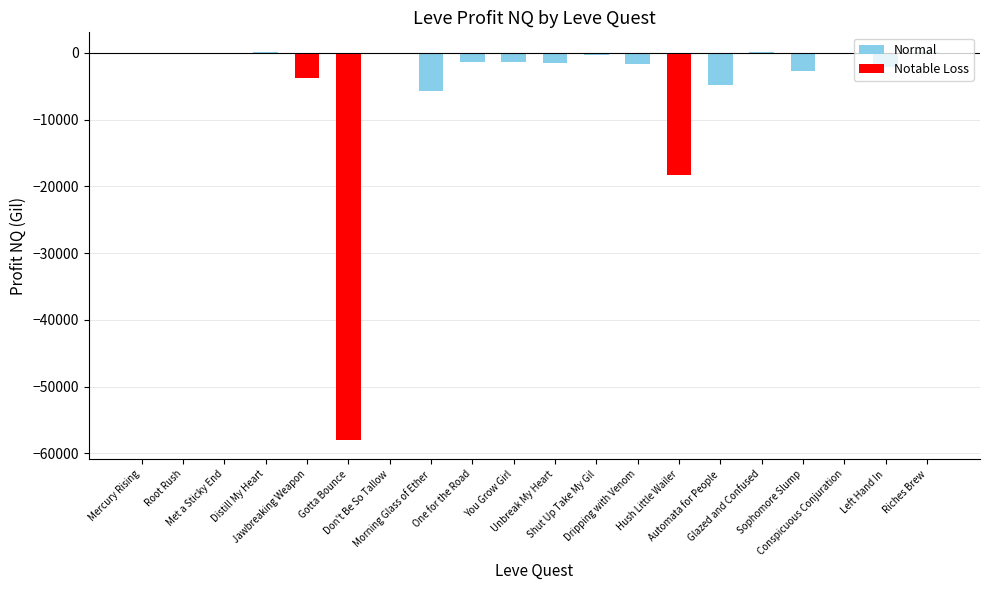

What is the sum of all values?

-101692.3